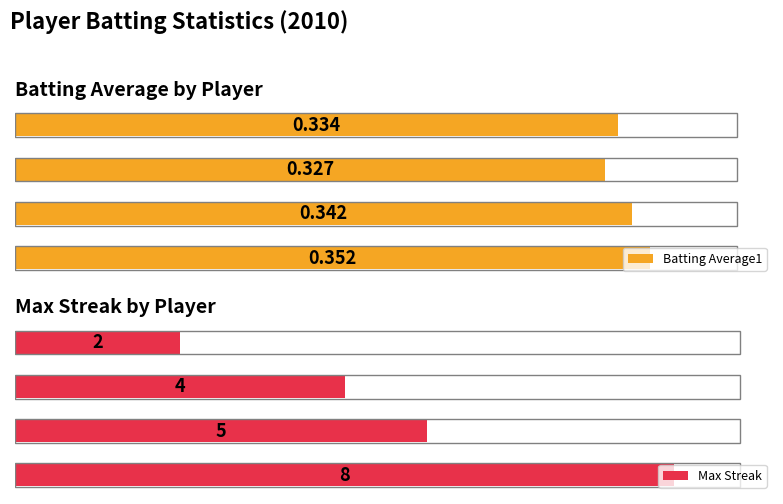

What are all the series names shown in the legend?

Batting Average1, Max Streak